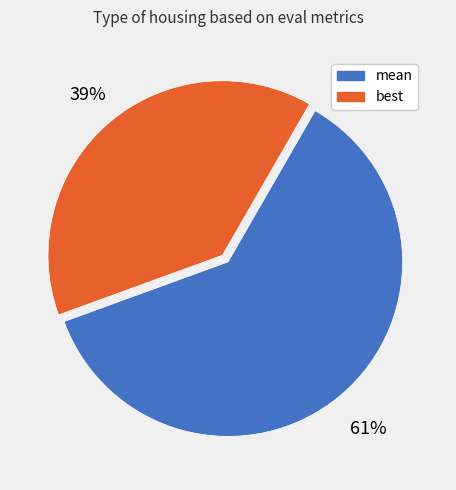

What is the smallest slice in the pie chart?

best